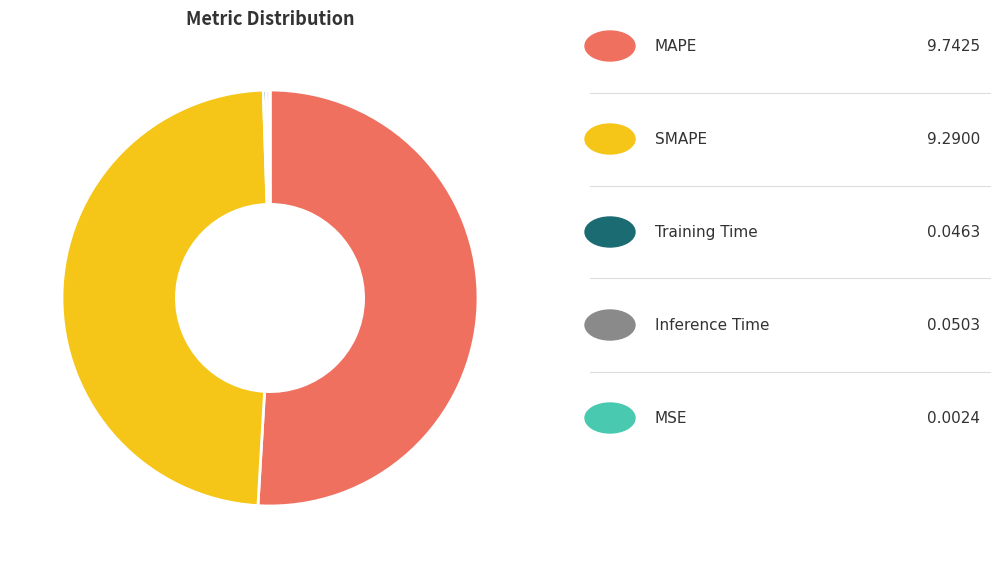

Is there any slice that represents more than half of the pie?

Yes